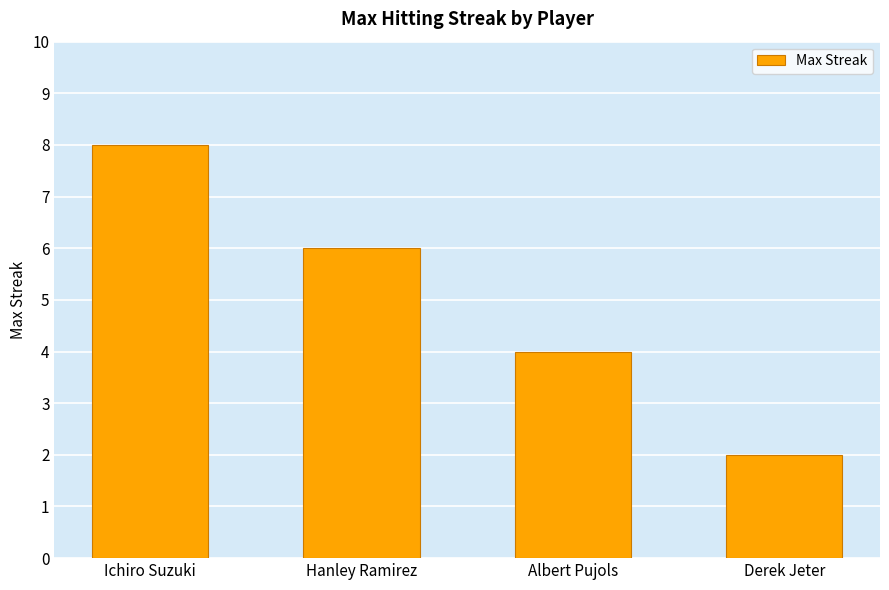

How many distinct data groups are displayed?

1